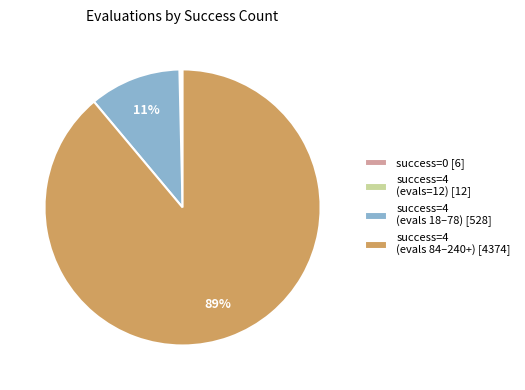

Is it true that success=4 (evals 84–240+) [4374] is 99% of the pie?

False